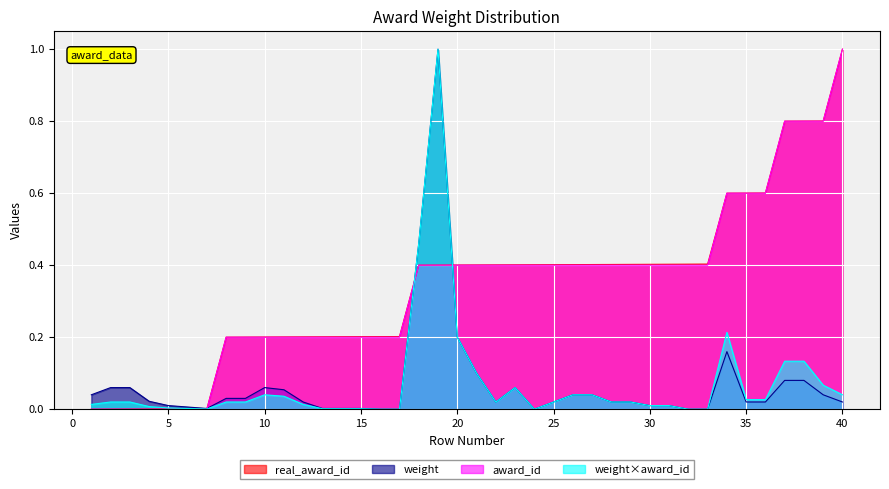

True or false: award_id and weight intersect in this chart.

True